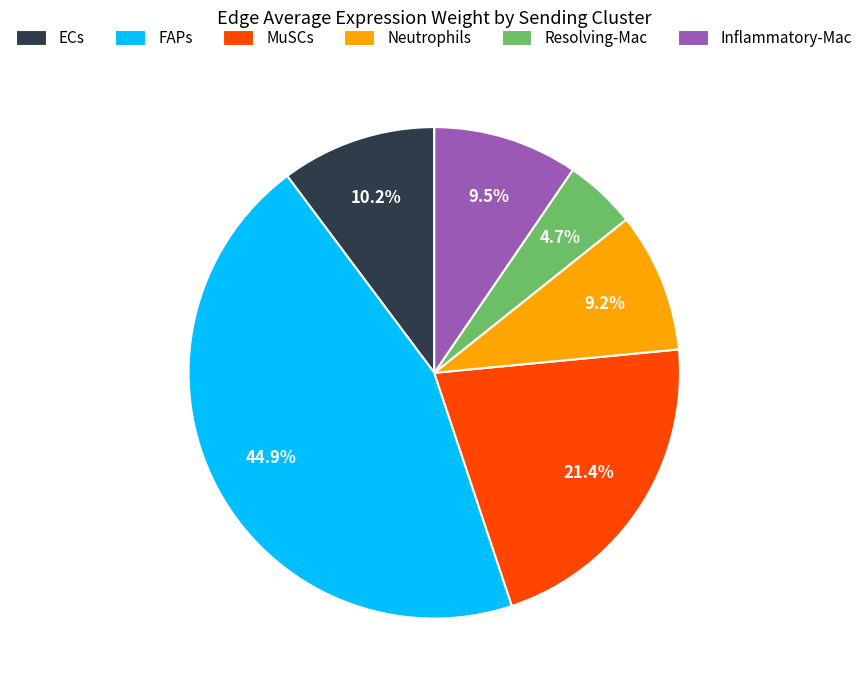

To the nearest percent, what percentage of the pie is FAPs?

45%